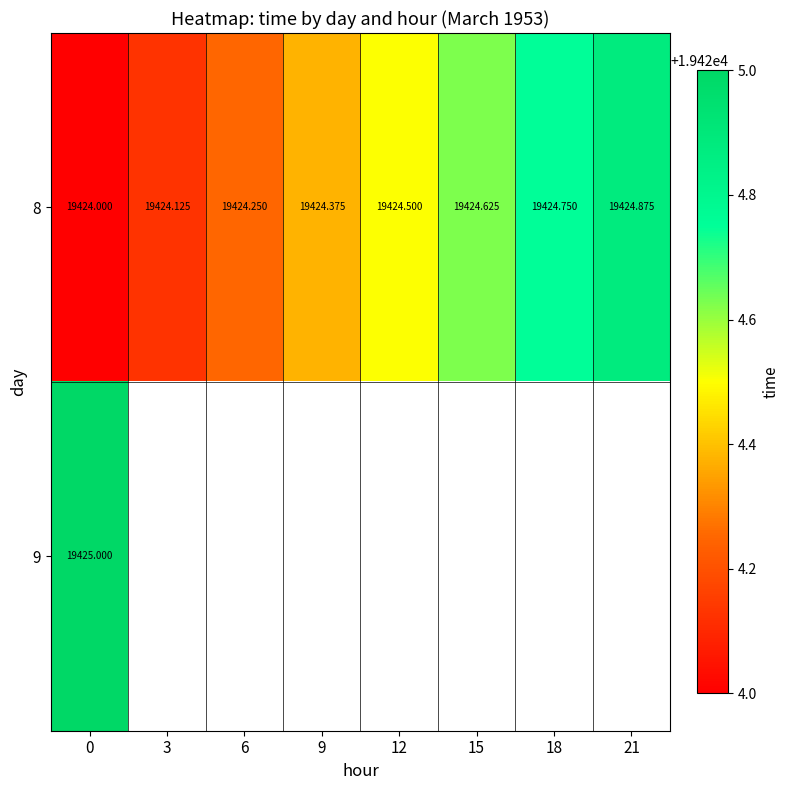

Between 3 and 15, which series saw the biggest shift?

row_0